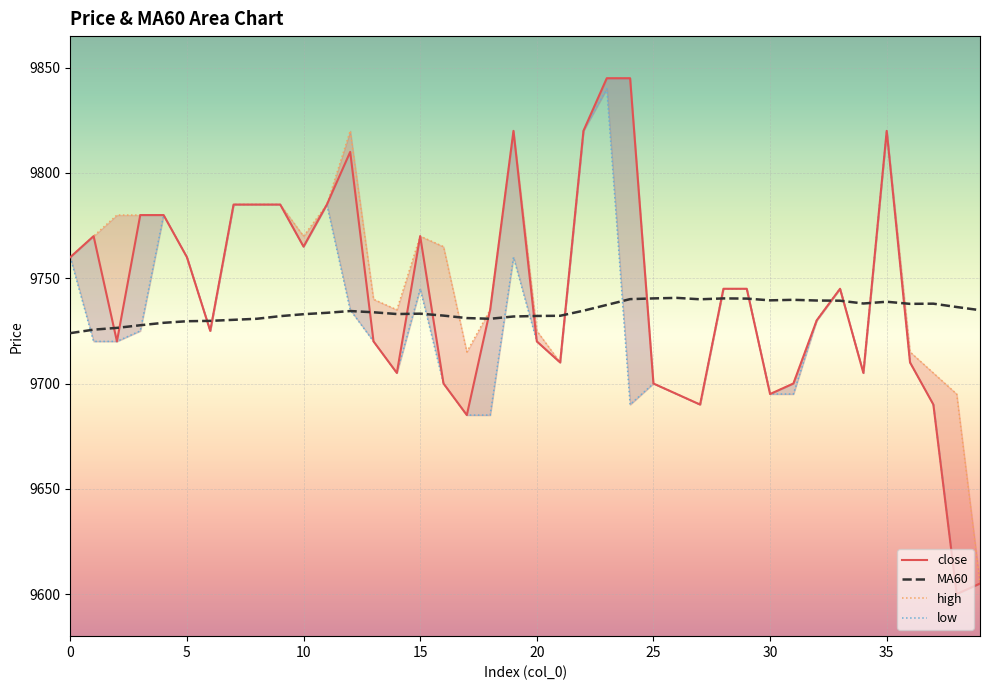

Rank the series at 12 from highest to lowest value.

high, close, low, MA60